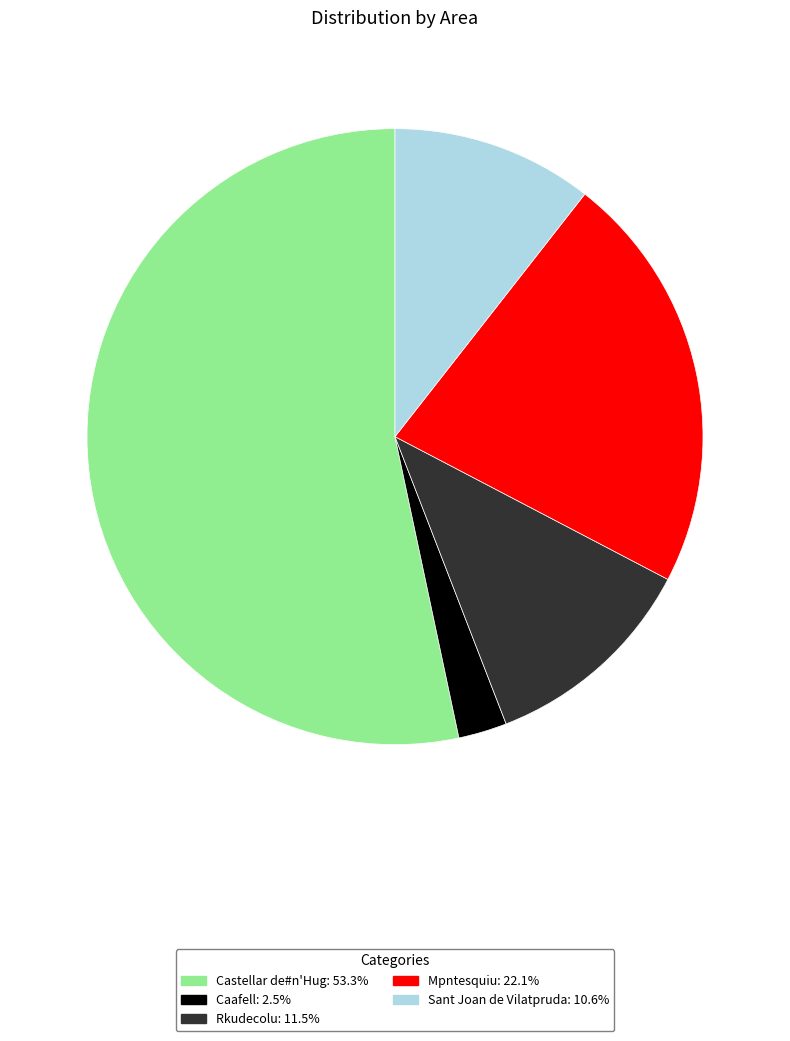

How many segments does this pie chart have?

5